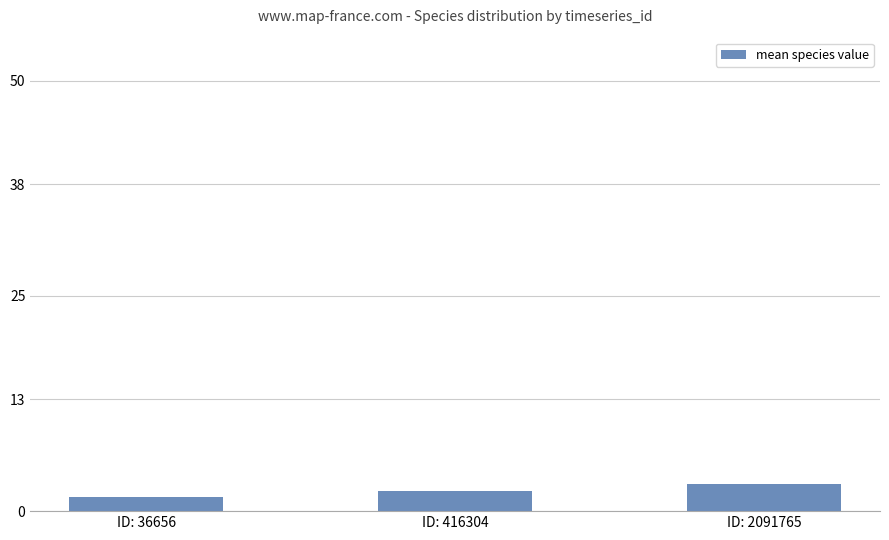

What is the change in value from ID: 36656 to ID: 416304?

+0.6